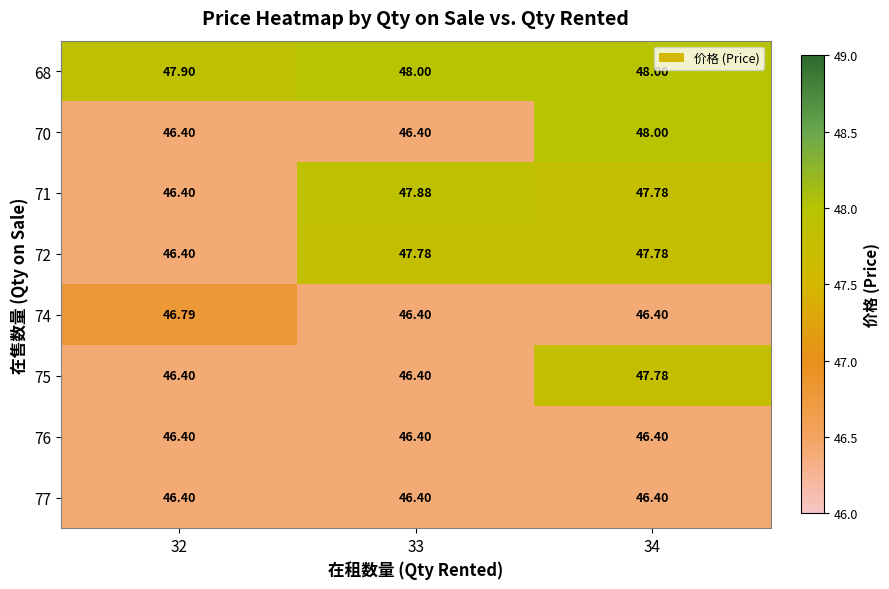

At which category is the sum across all series the highest?

34